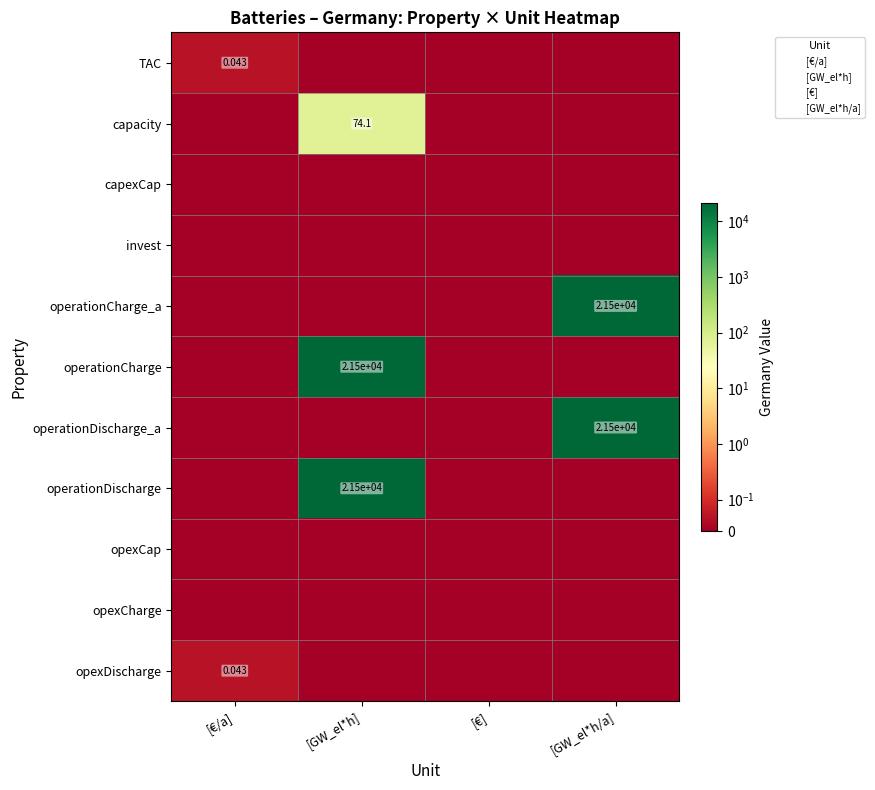

Which series has the largest range (max minus min)?

operationDischarge_a